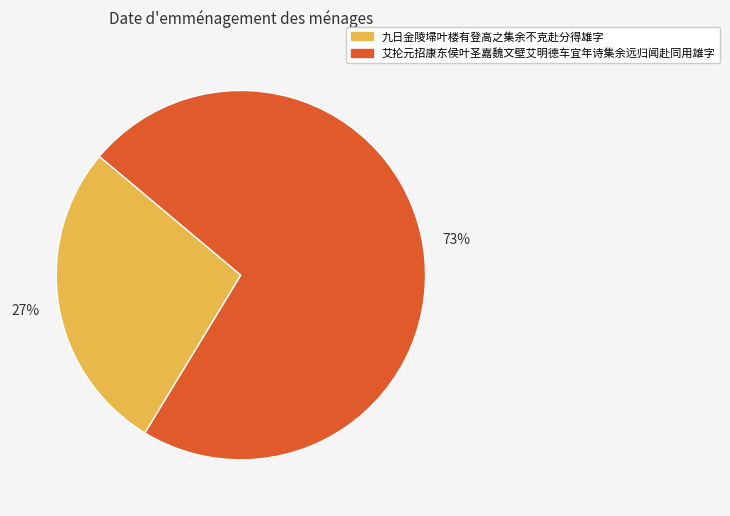

Count the number of slices in the pie.

2